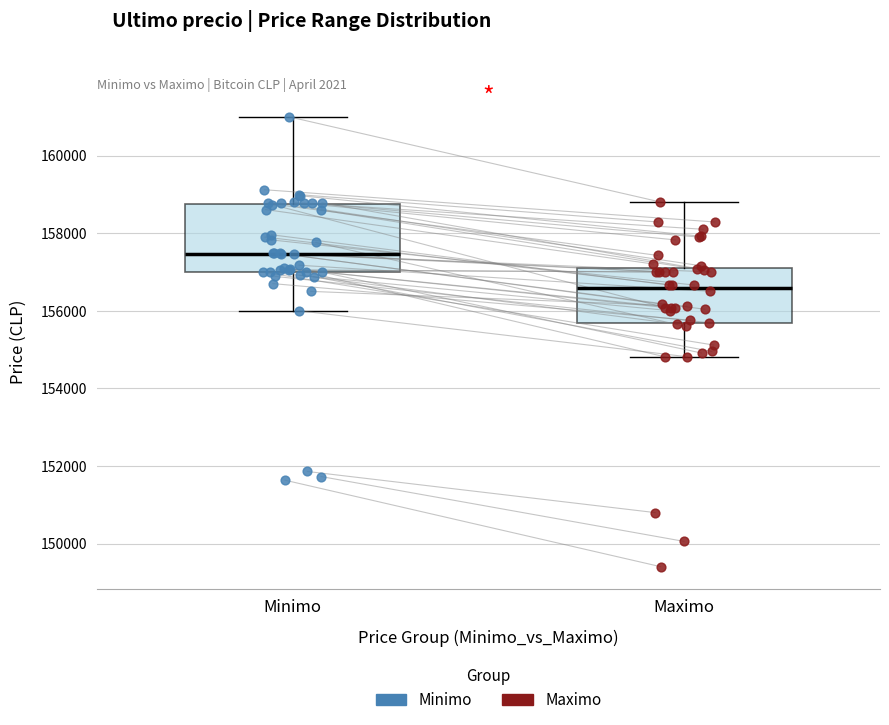

Reading left to right, transcribe this box plot: for each box, give where its median line is, the range the box spans, and where its two whiskers end, as read against the y-axis. The values are not printed on the chart, so give them approximately, as read against the axis.

Minimo: median 157400, box 157000 to 158800, whiskers 156000 to 161000
Maximo: median 156600, box 155600 to 157200, whiskers 154800 to 158800